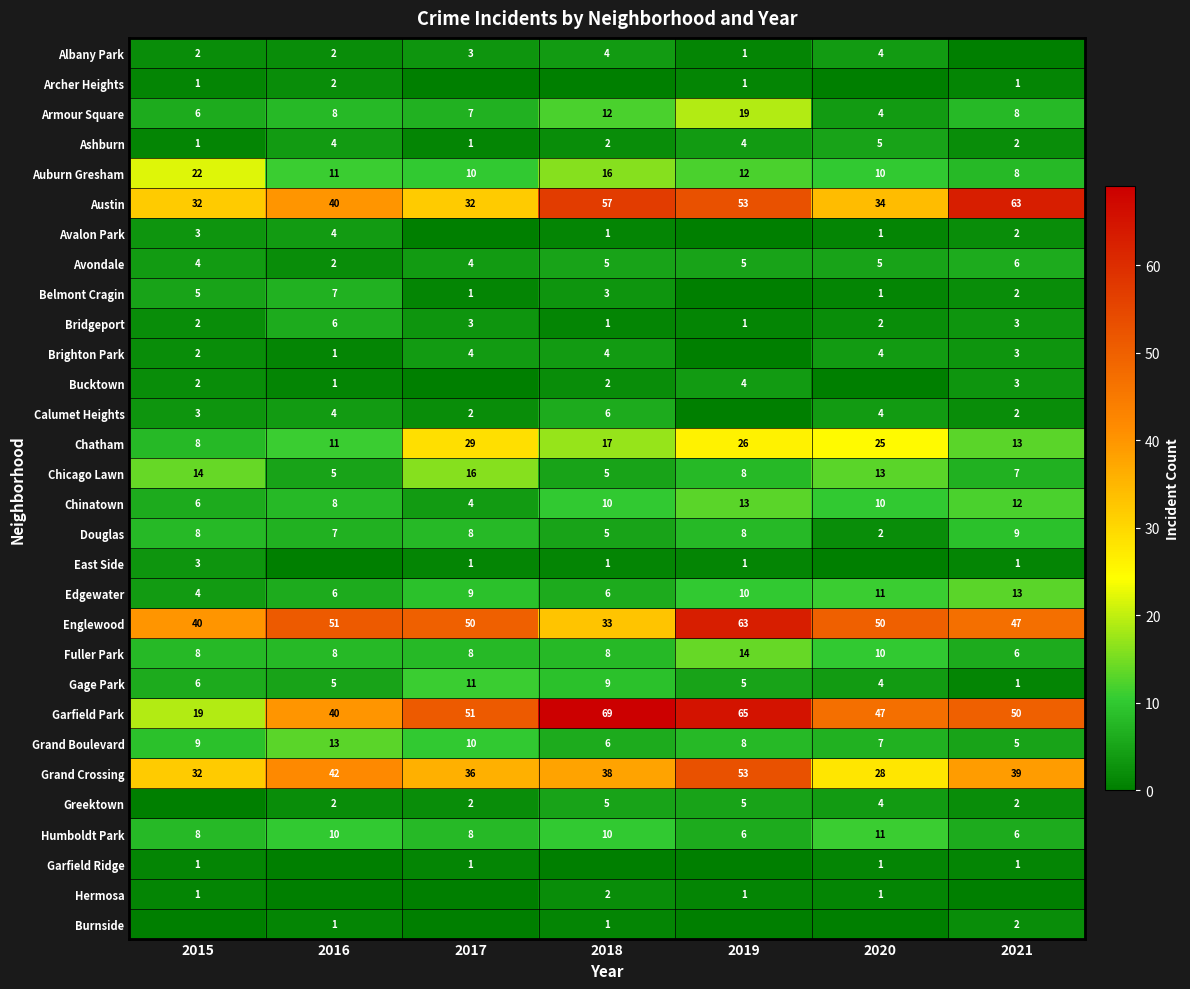

Is the value of Bucktown at 2021 greater than the value of Englewood at 2017?

No